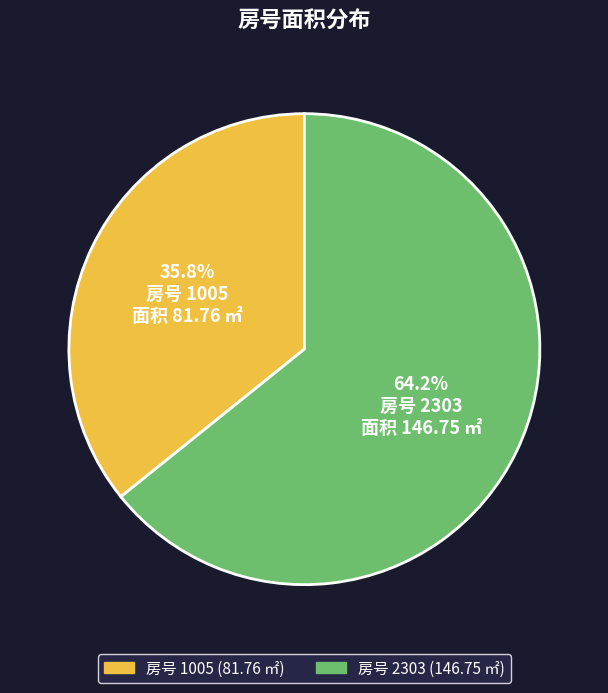

Is there a majority slice in this chart?

Yes